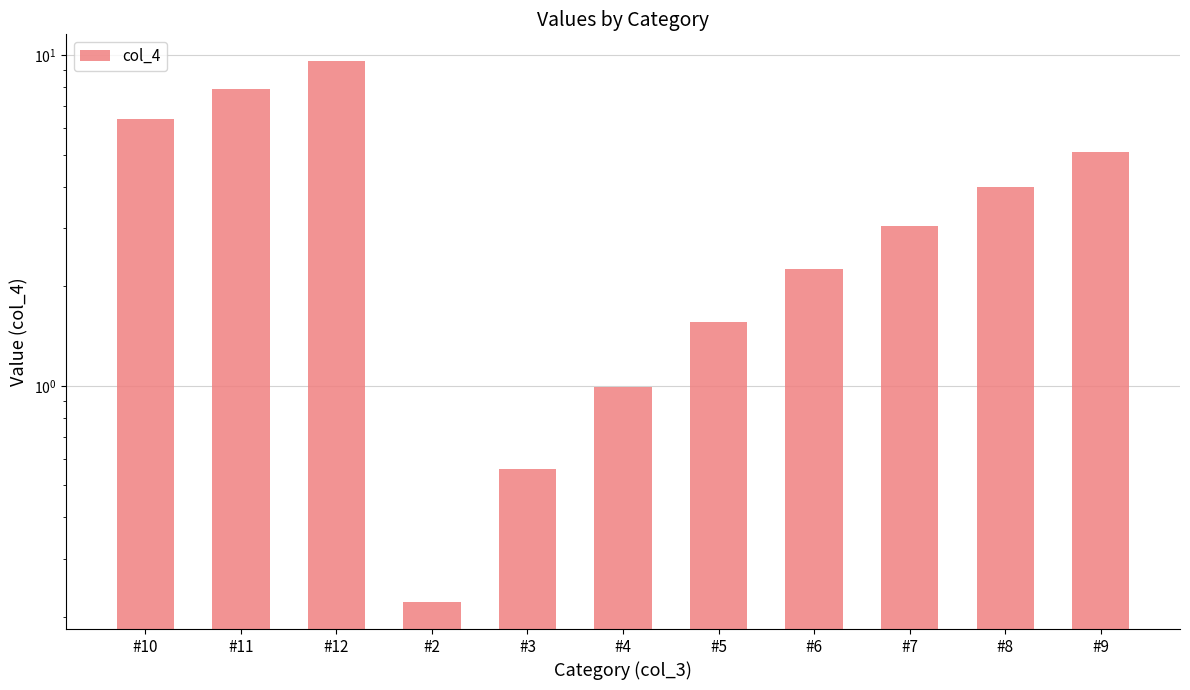

Where is the data nearest to the value 4?

#8